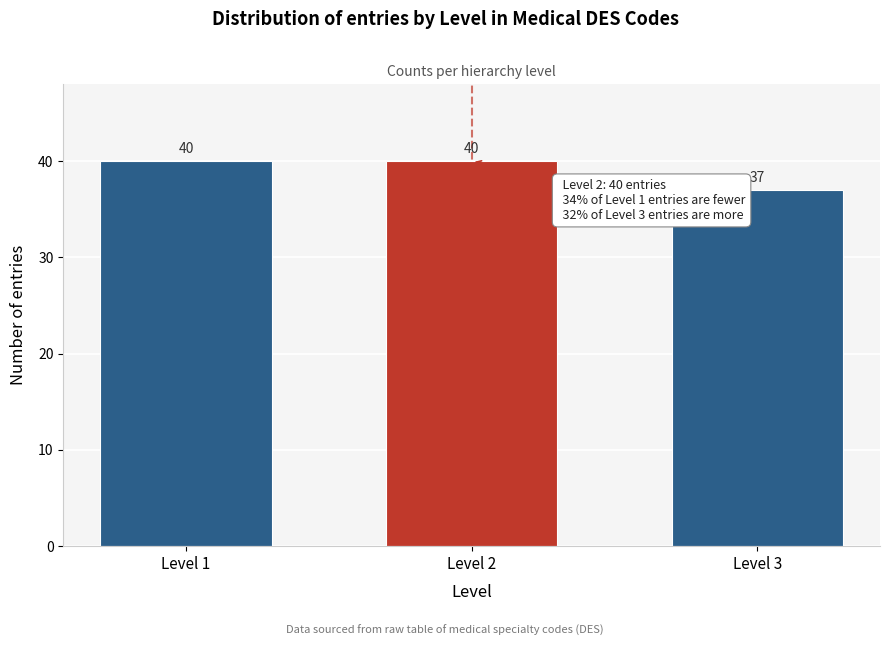

Reading left to right, transcribe all the data shown in this chart.

40	40	37